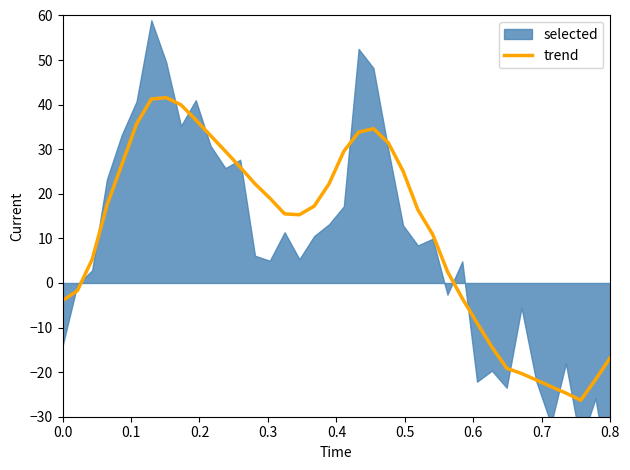

What is the maximum value for trend?

41.6